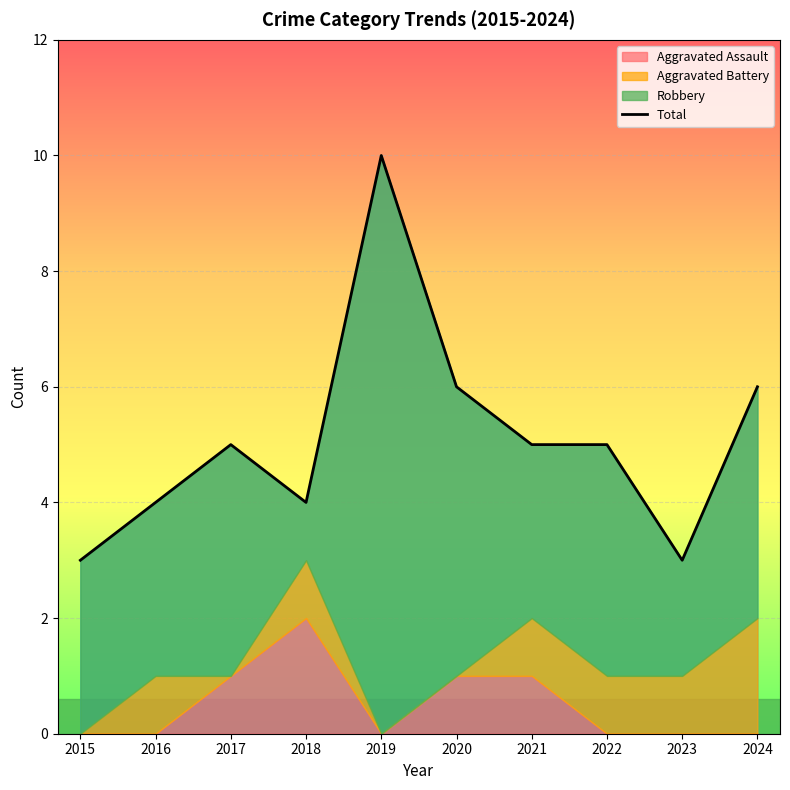

Is it true that the value at 2024 is 3?

False